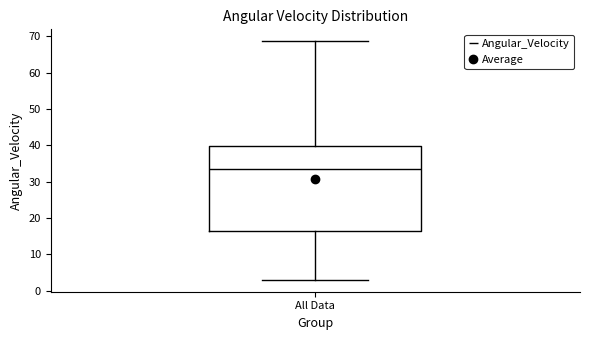

Transcribe this box plot: give where the median line is, the range the box spans, and where the two whiskers end, as read against the y-axis. The values are not printed on the chart, so give them approximately, as read against the axis.

median 34, box 16 to 40, whiskers 3 to 69